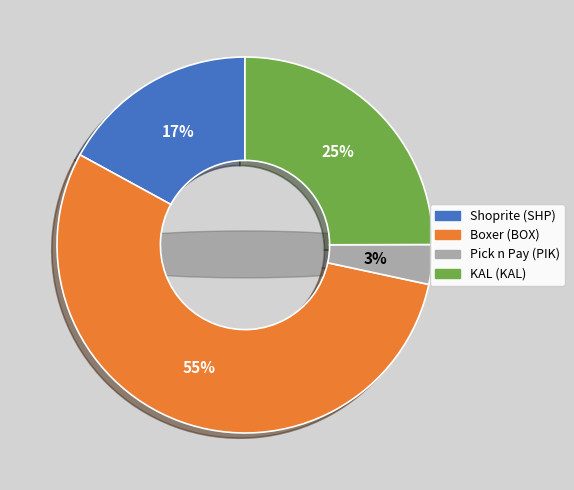

What percentage do KAL Group Limited (JSE:KAL) and Boxer Retail Limited (JSE:BOX) together represent?

79.6%